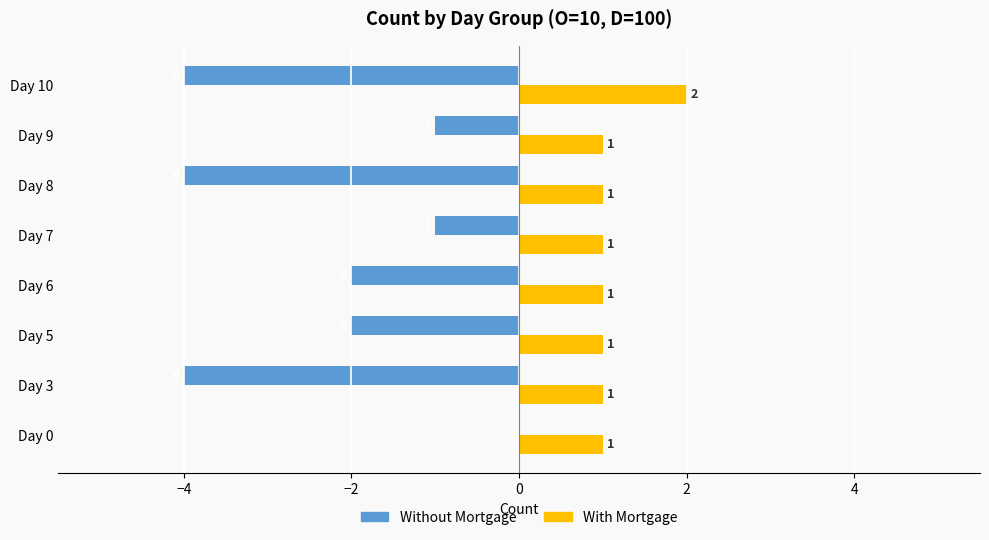

True or false: Without Mortgage has a value of 3 at Day 0.

False